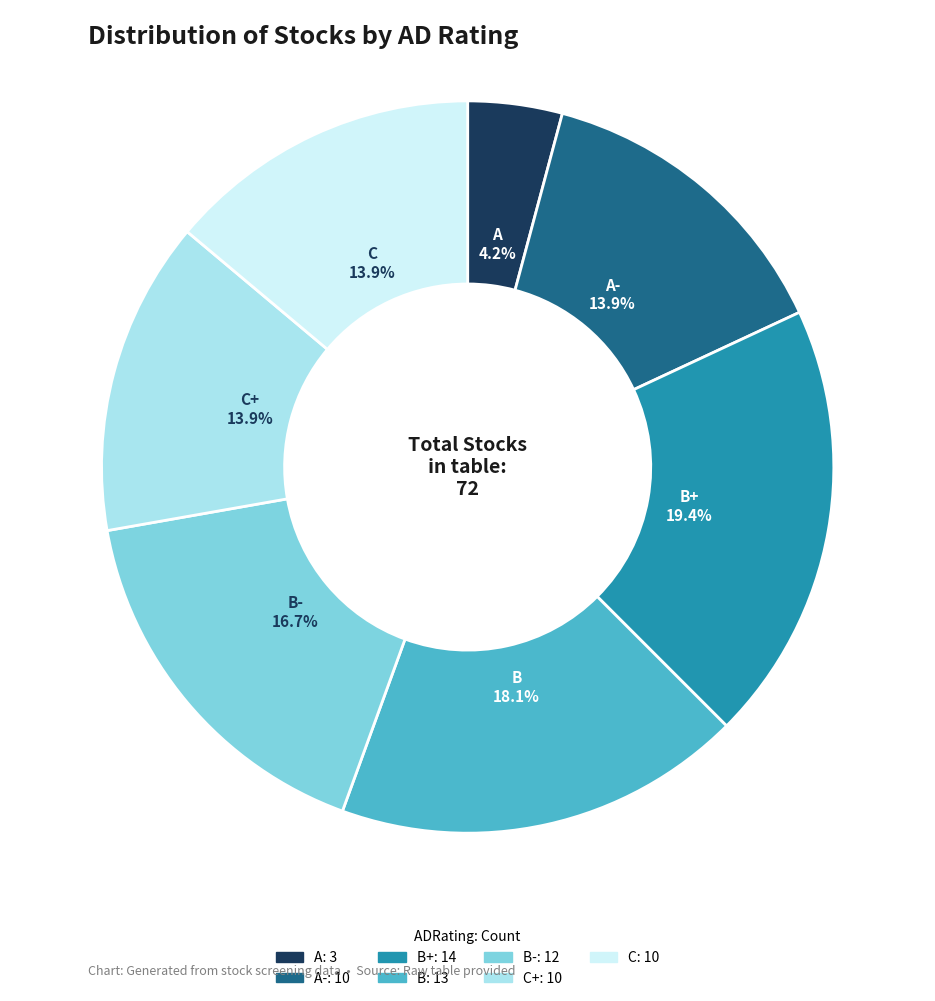

Is there any slice that represents more than half of the pie?

No